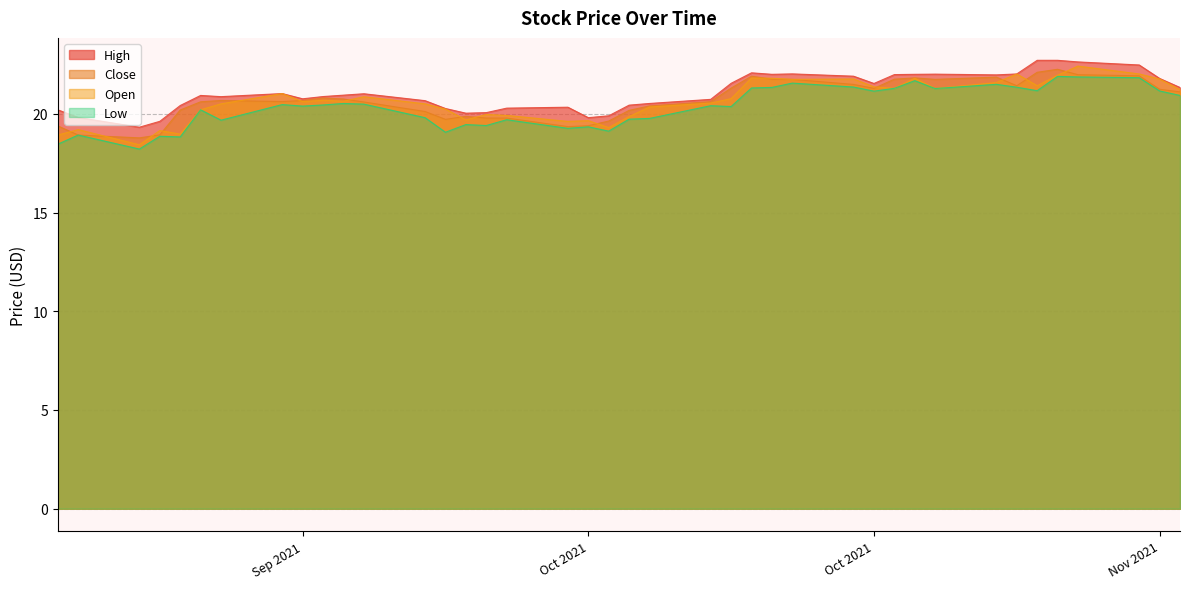

True or false: Low and Open intersect in this chart.

False